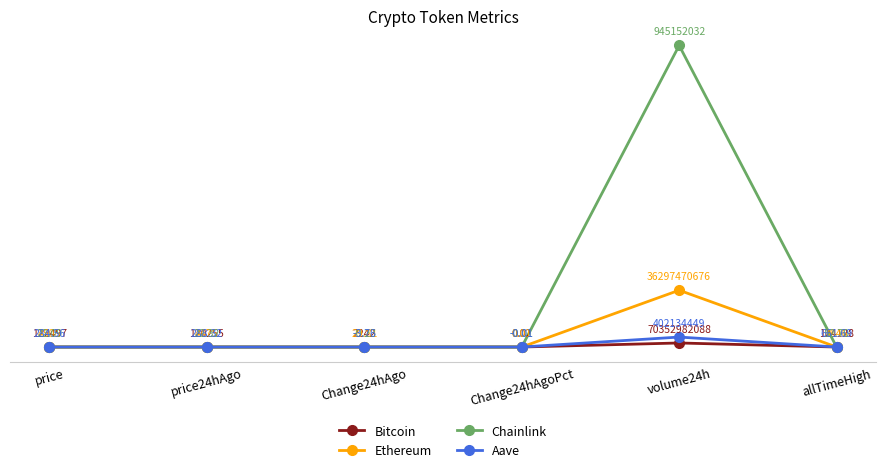

The Bitcoin series shows 101.3 at allTimeHigh. True or false?

True